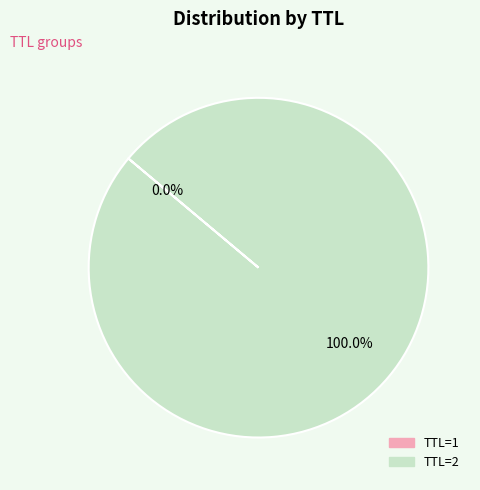

Which slice is the largest?

TTL=2